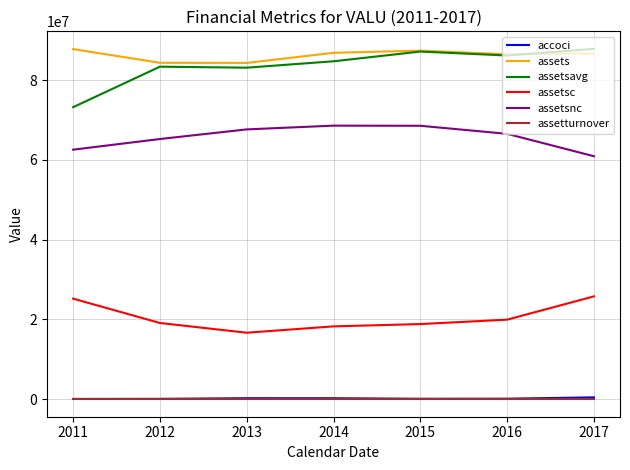

Count the assetturnover values in the range 0 to 1.

7